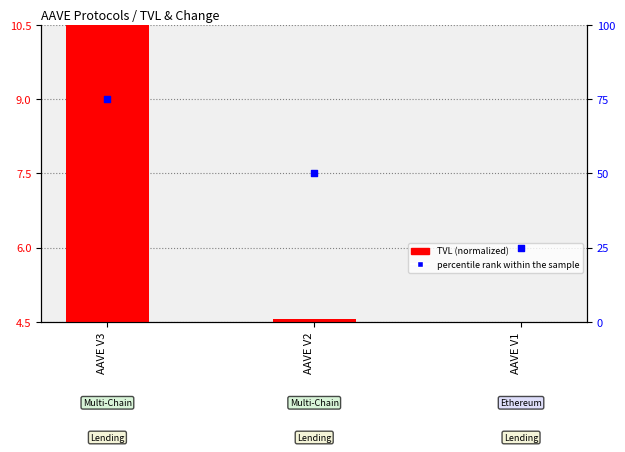

What is the total value across all series at AAVE V3?

85.5